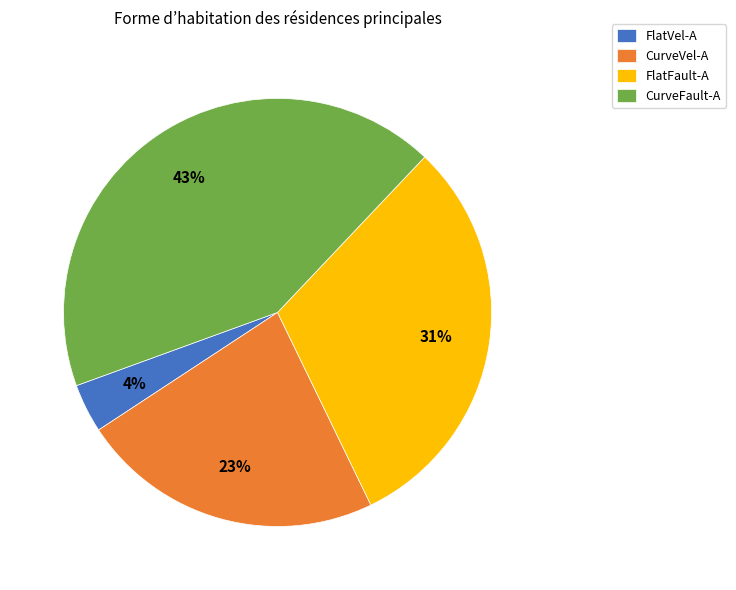

Rank the categories by value from highest to lowest.

CurveFault-A, FlatFault-A, CurveVel-A, FlatVel-A